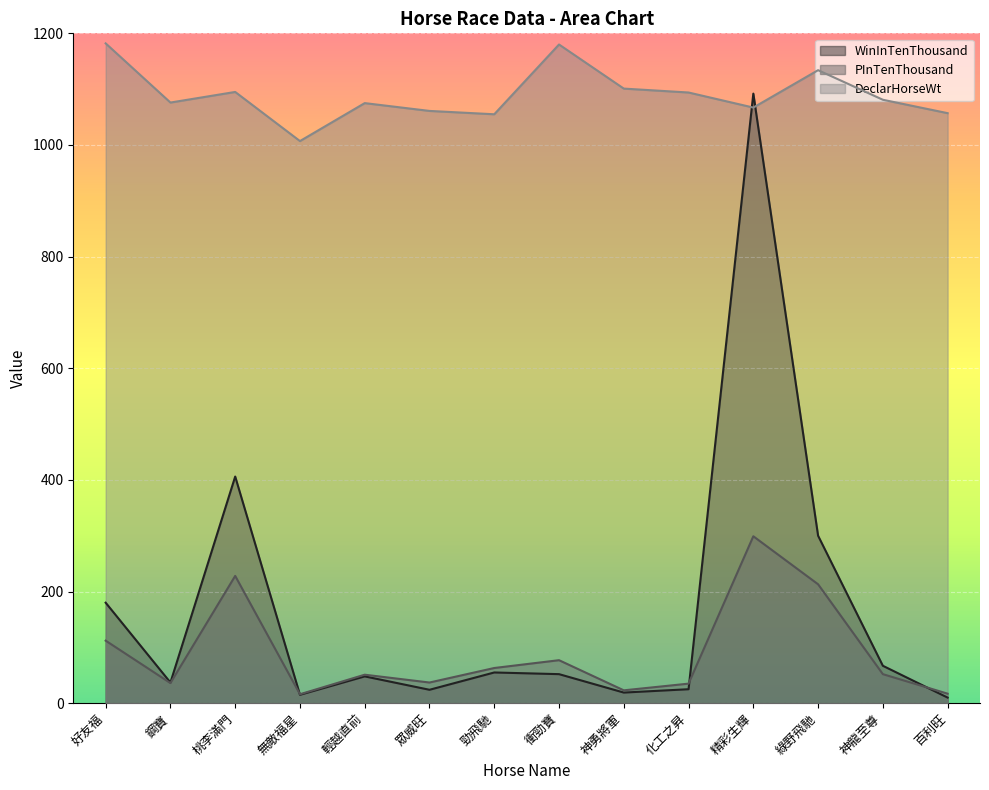

Rank the series by their maximum value, from highest to lowest.

DeclarHorseWt, WinInTenThousand, PInTenThousand